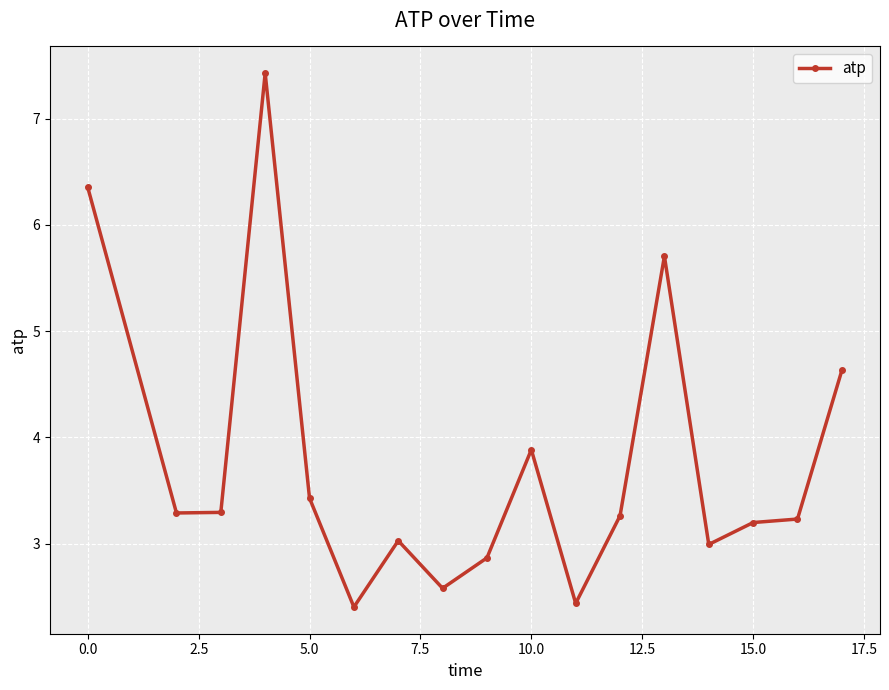

How many data points does each series have?

17